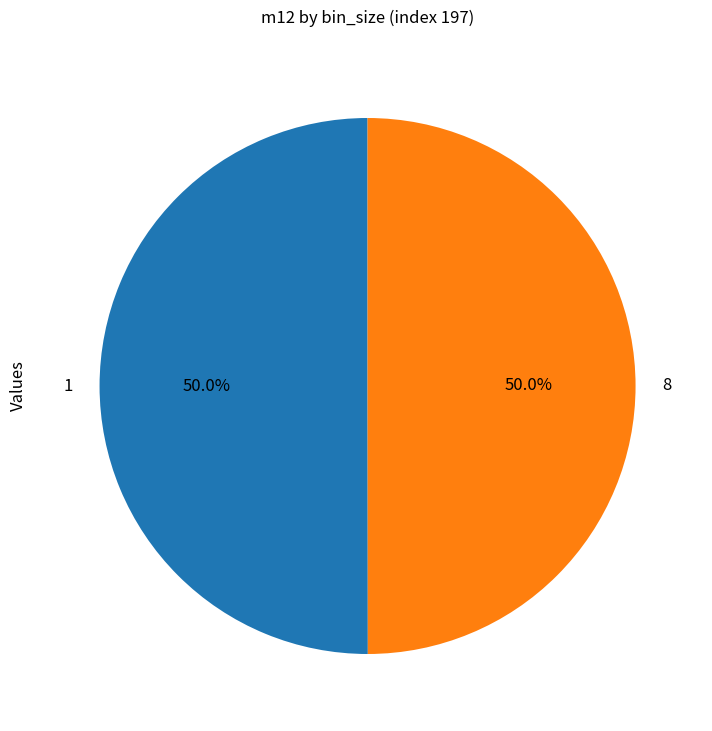

Is the sum of 8 and 1 greater than half?

Yes